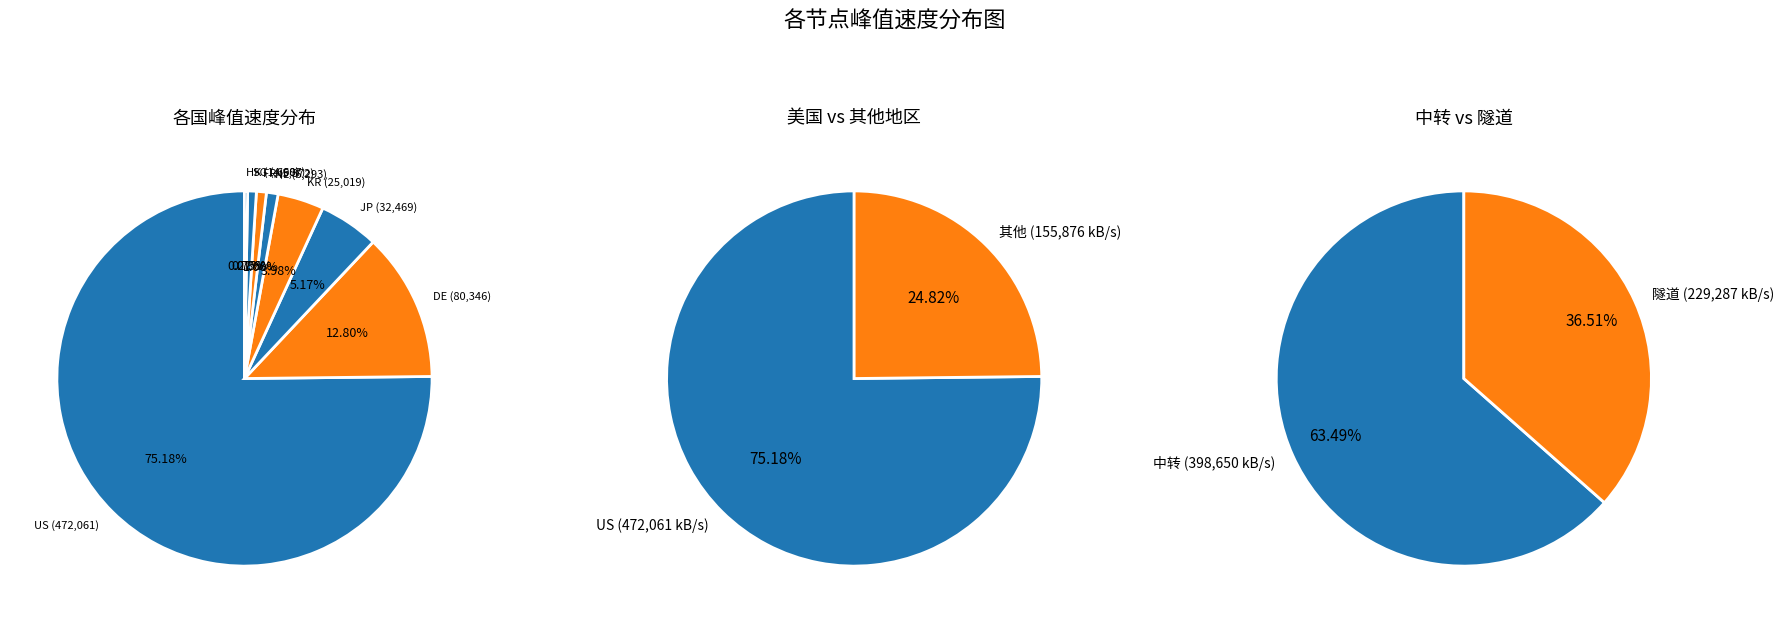

To the nearest percent, what is the difference between the KR and JP slice percentages?

1%